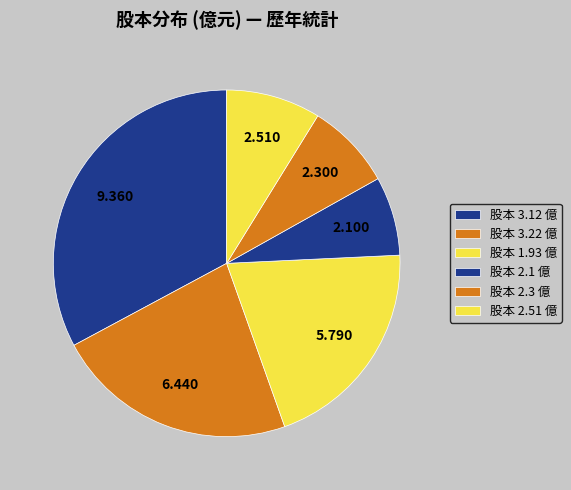

Which category has the smallest portion of the pie?

股本 2.1 億